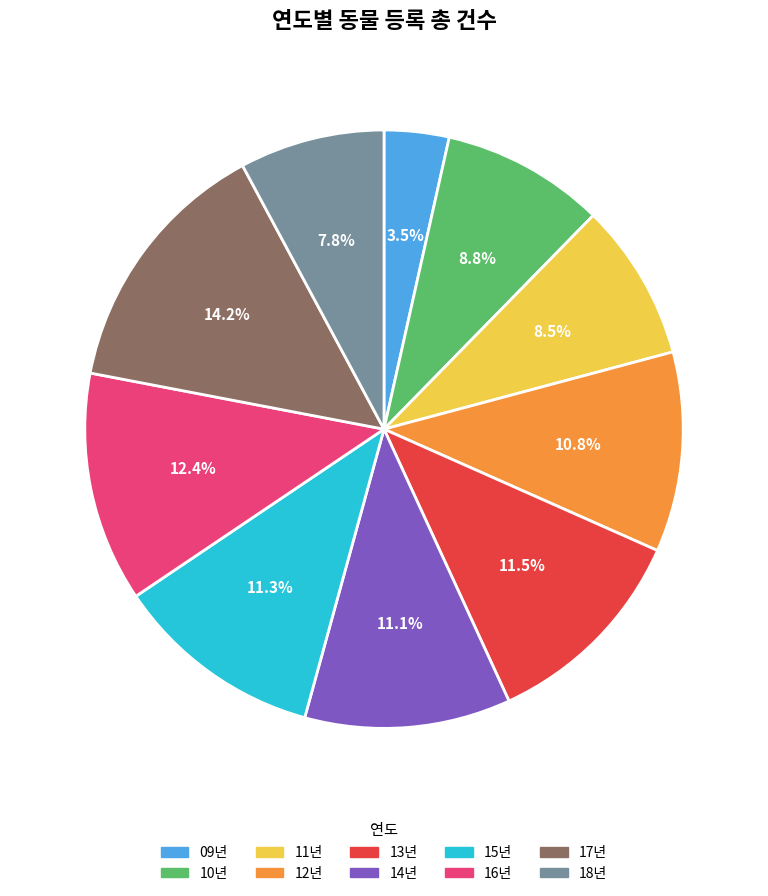

How many slices are in this pie chart?

10